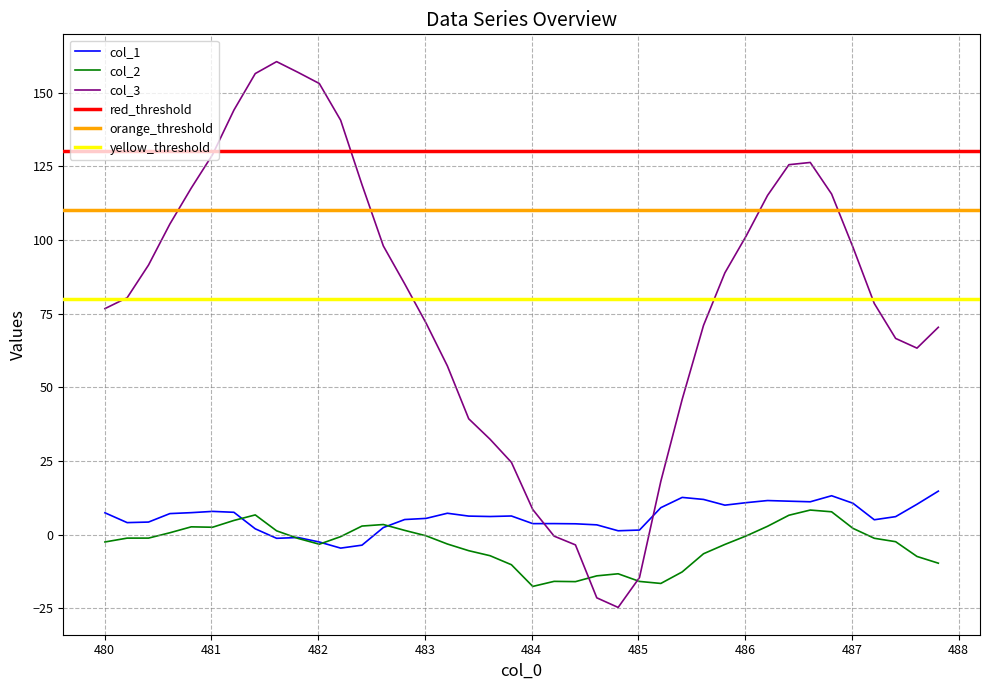

True or false: col_3 and col_1 intersect in this chart.

True